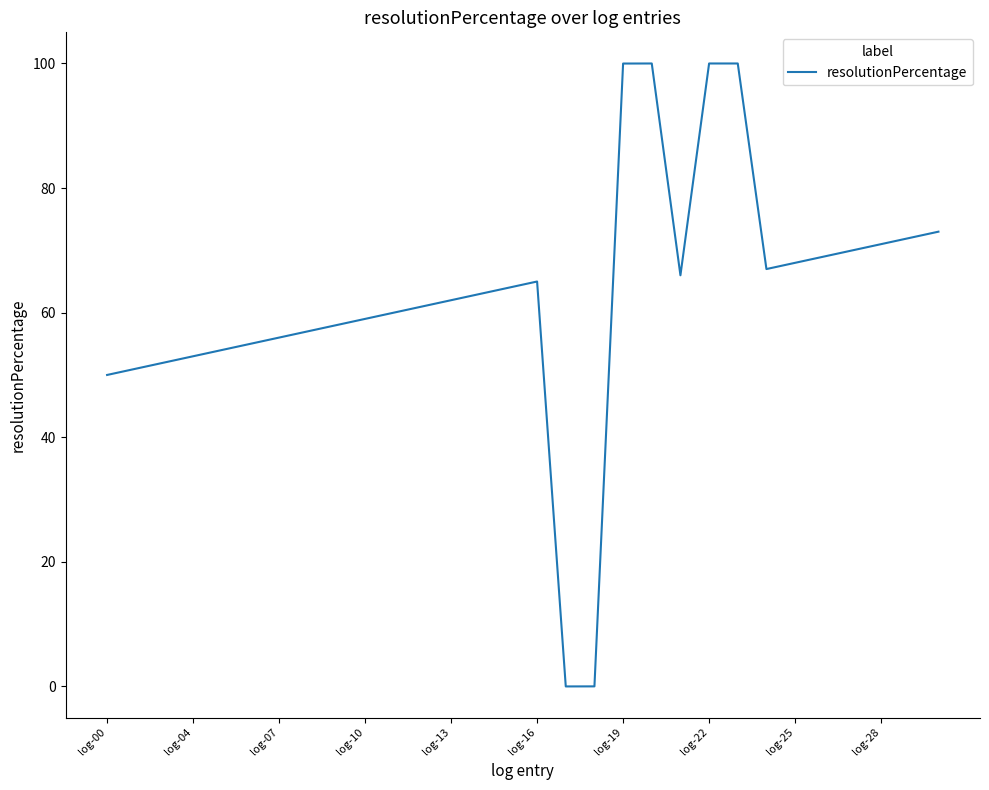

What is the greatest value displayed?

100.0